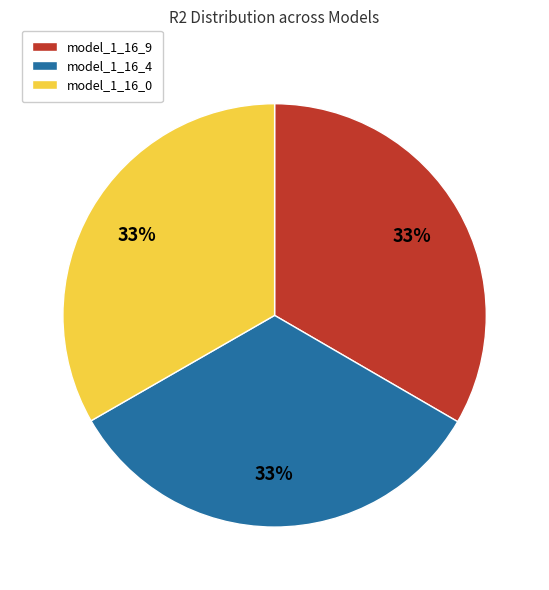

Do model_1_16_4 and model_1_16_9 together represent more than half of the pie?

Yes